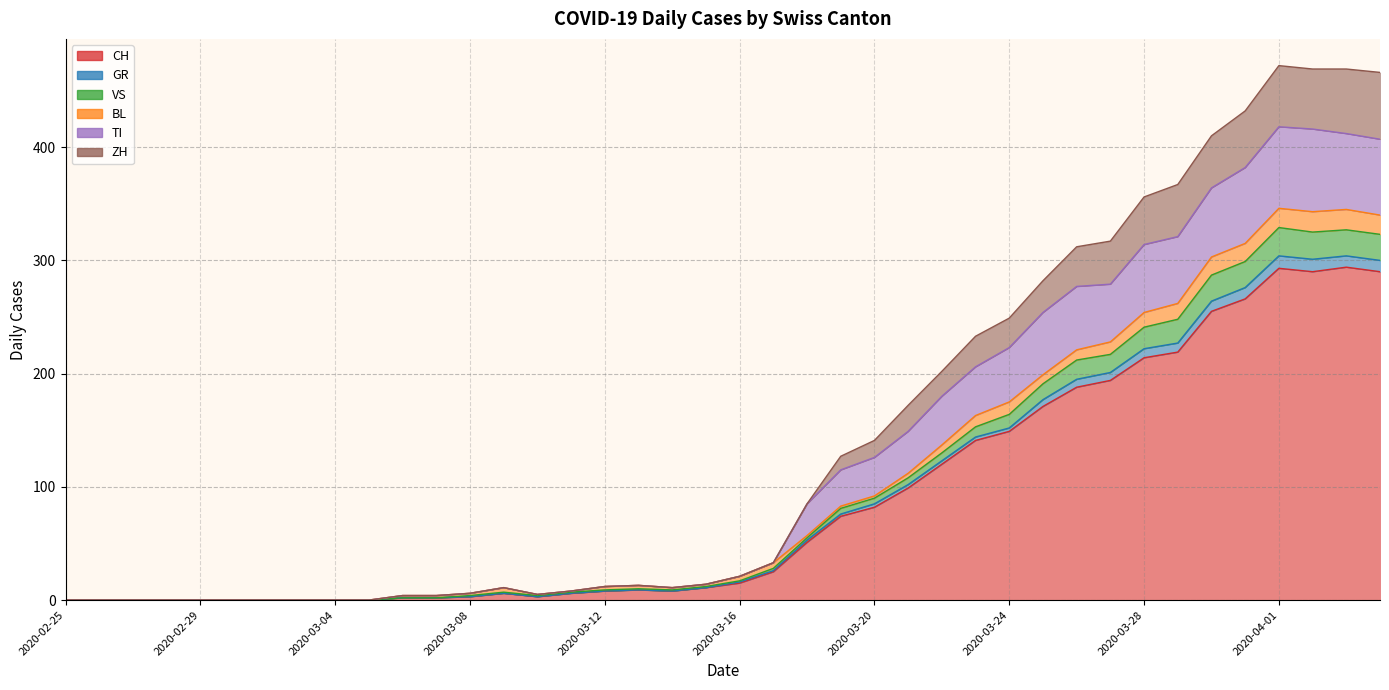

True or false: VS and TI cross at least once.

False